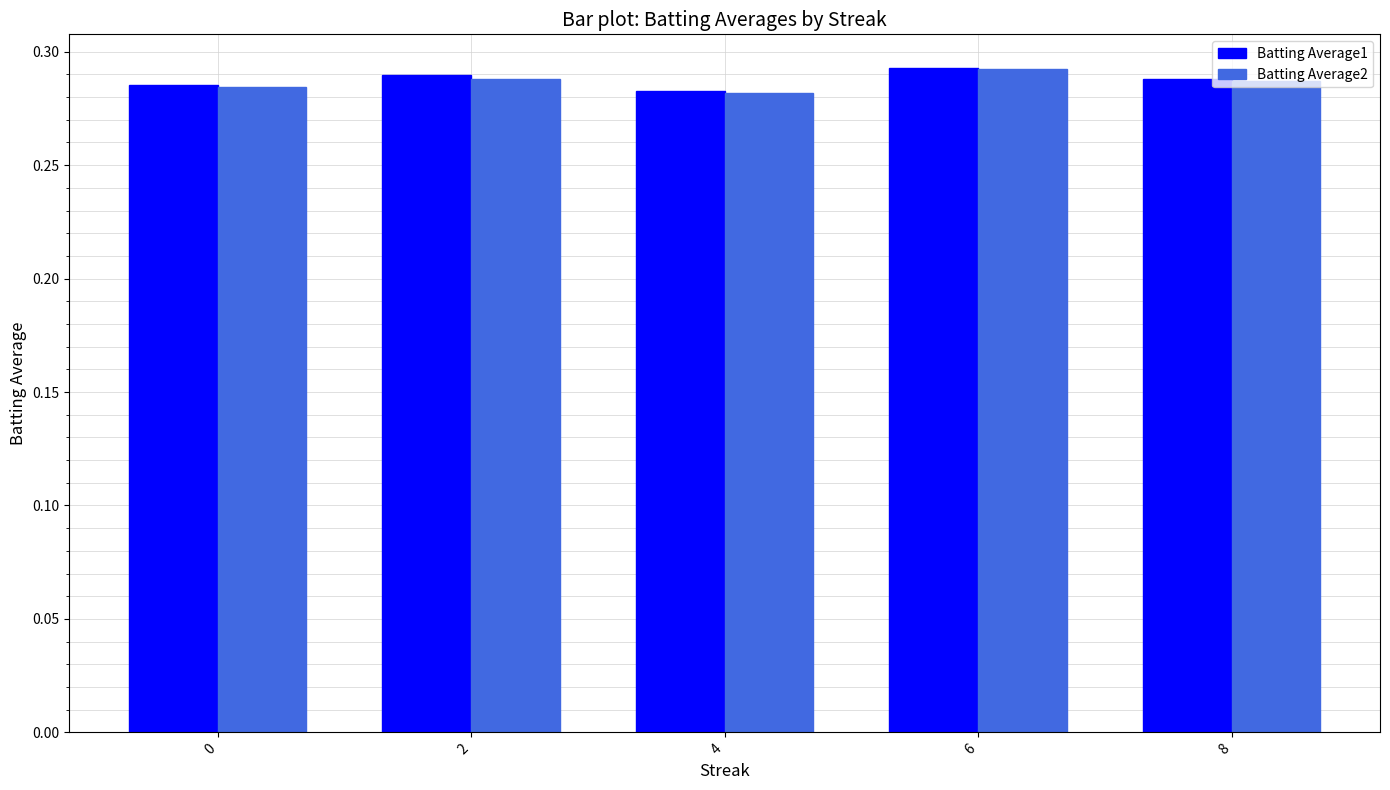

How many Batting Average2 values are between 0 and 1?

5